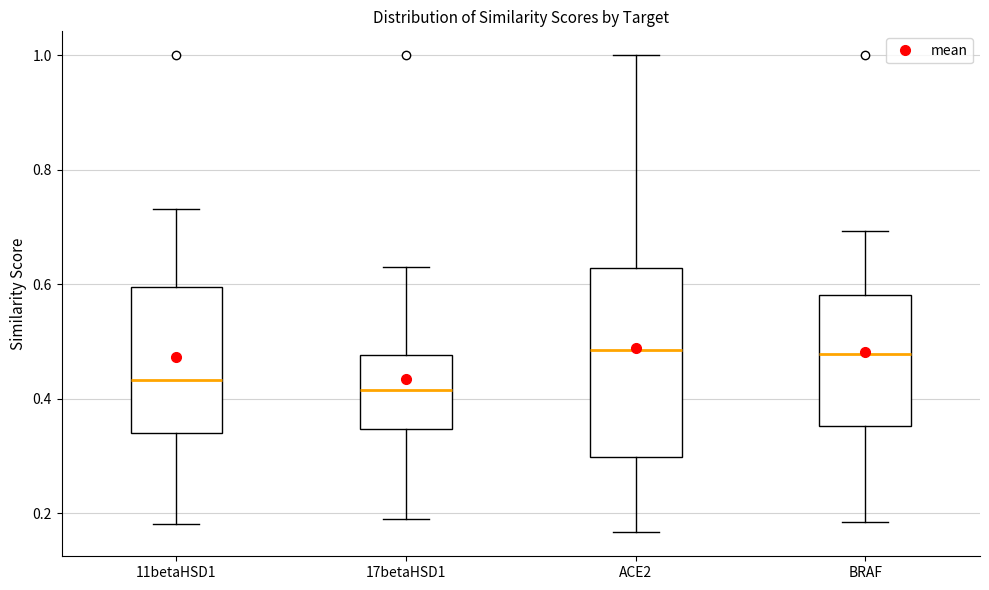

Where is the lower edge of the box for 11betaHSD1 on the y-axis? The values are not printed on the chart, so give them approximately, as read against the axis.

0.34